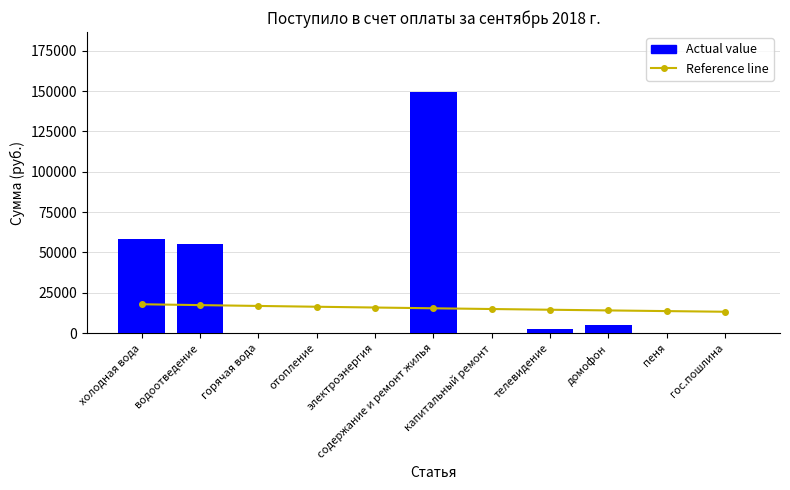

Reading right to left, what are all the values shown in this chart?

Reference line: гос.пошлина=13264.9	пеня=13668.9	домофон=14085.2	телевидение=14514.1	капитальный ремонт=14956.1	содержание и ремонт жилья=15411.6	электроэнергия=15881.0	отопление=16364.6	горячая вода=16863.0	водоотведение=17376.6	холодная вода=17905.8
Actual value: гос.пошлина=0.0	пеня=51.0	домофон=5253.6	телевидение=2589.8	капитальный ремонт=0.0	содержание и ремонт жилья=149214.6	электроэнергия=0.0	отопление=0.0	горячая вода=0.0	водоотведение=55317.6	холодная вода=58228.8